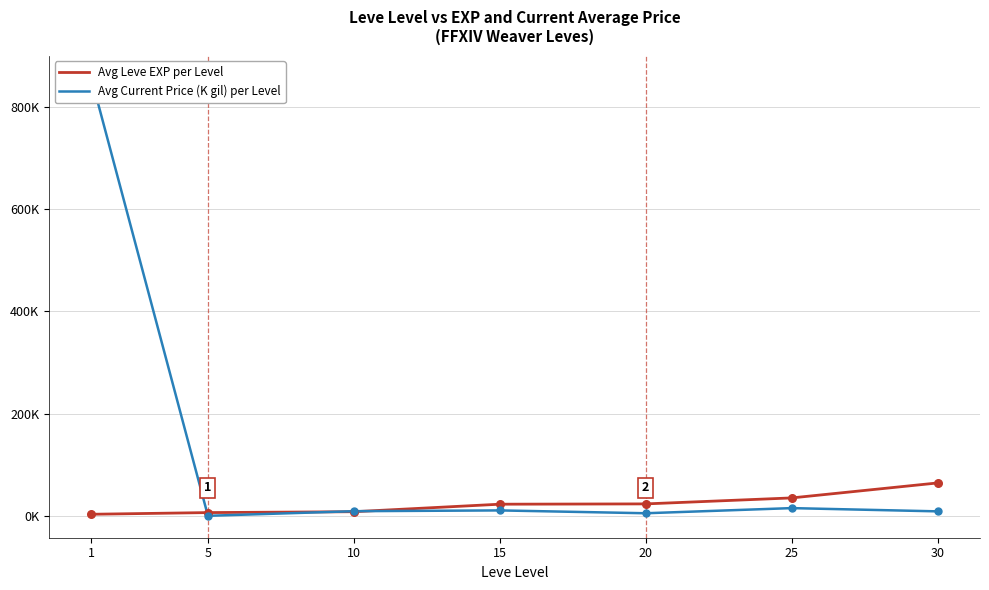

Which series has the widest spread of Y values?

Avg Current Price (K gil) per Level